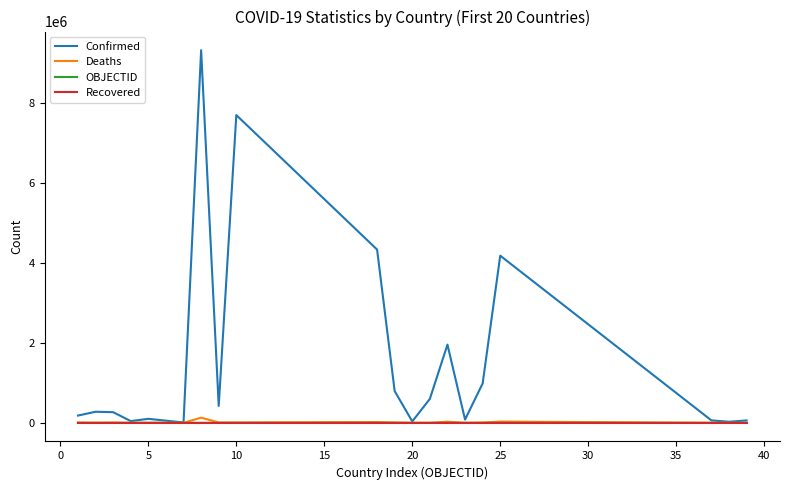

Which series has the widest spread of values?

Confirmed